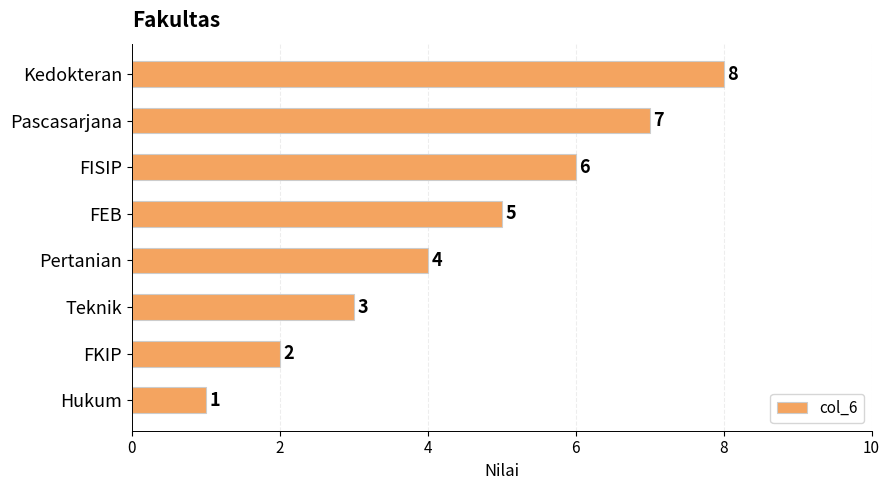

List the labels in order of value, smallest first.

Hukum, FKIP, Teknik, Pertanian, FEB, FISIP, Pascasarjana, Kedokteran